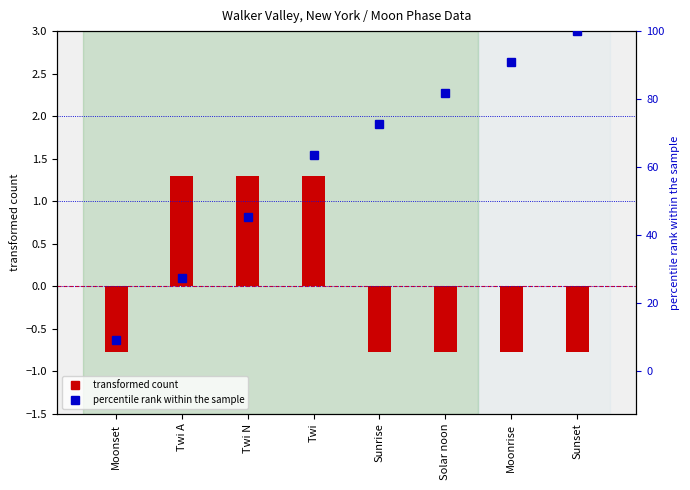

What is the label of the 4th bar from the right?

Sunrise